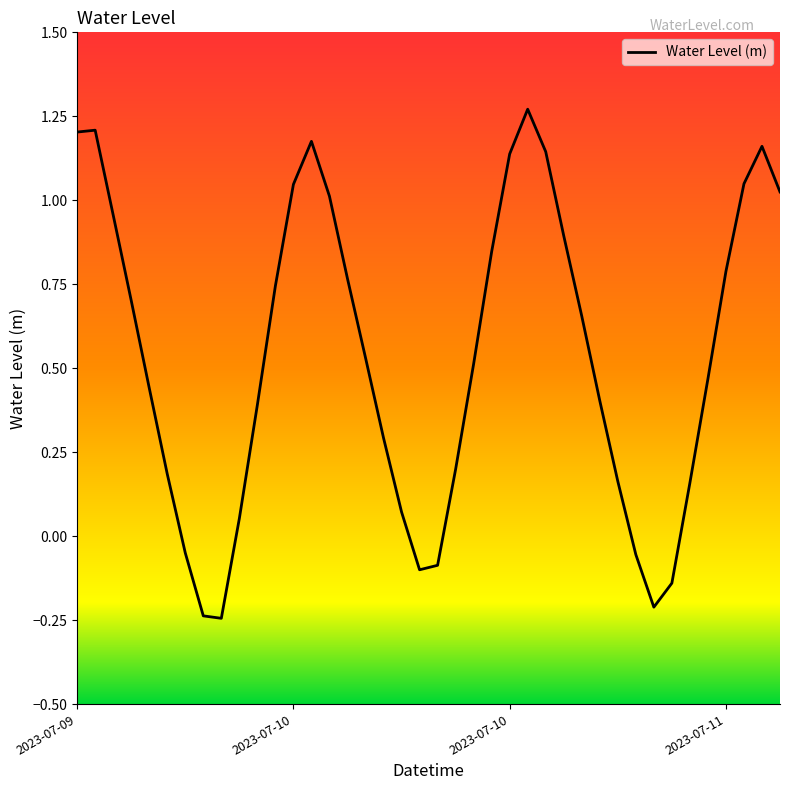

What is the difference between the maximum and minimum values?

1.5